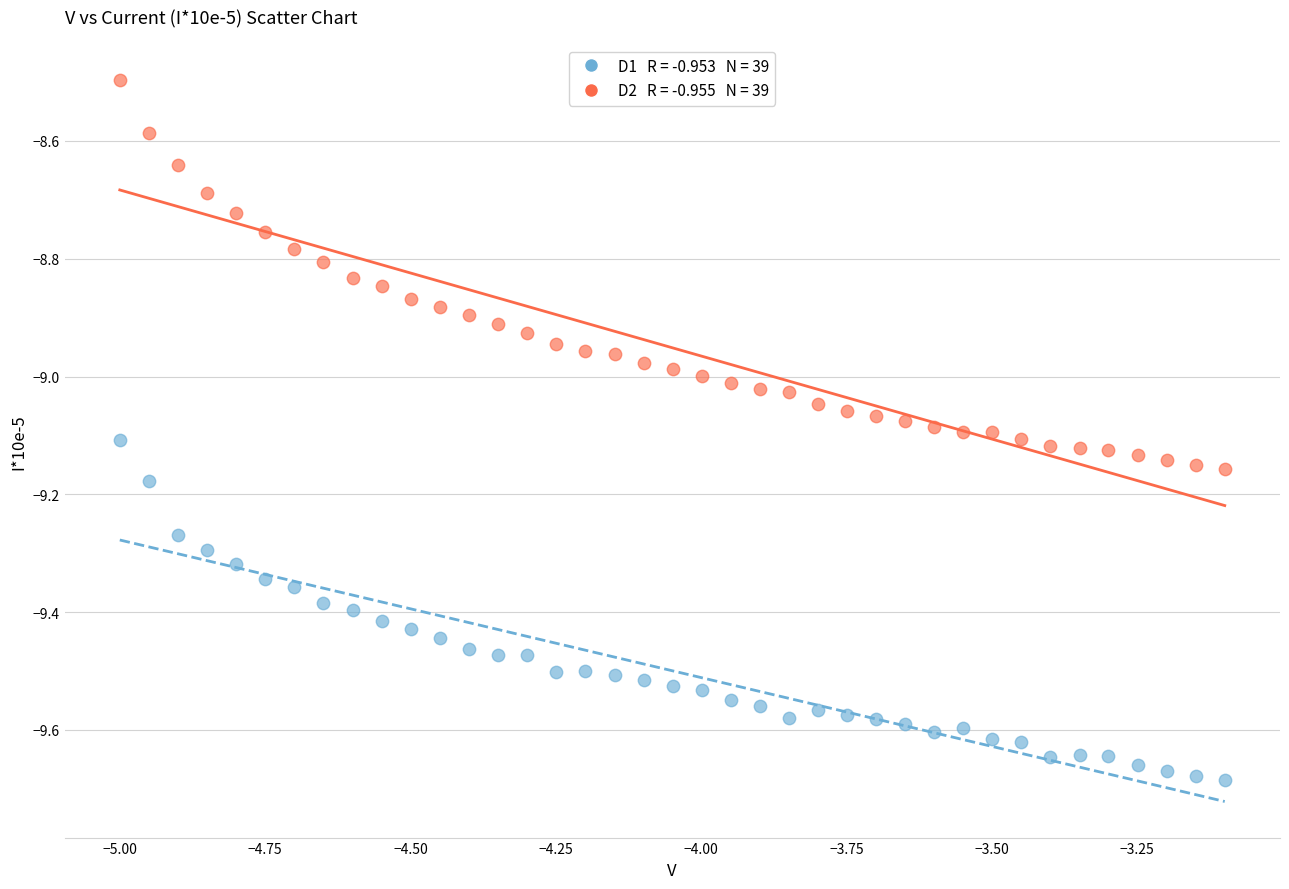

Across all data points, what is the range of Y values (max minus min)?

1.2